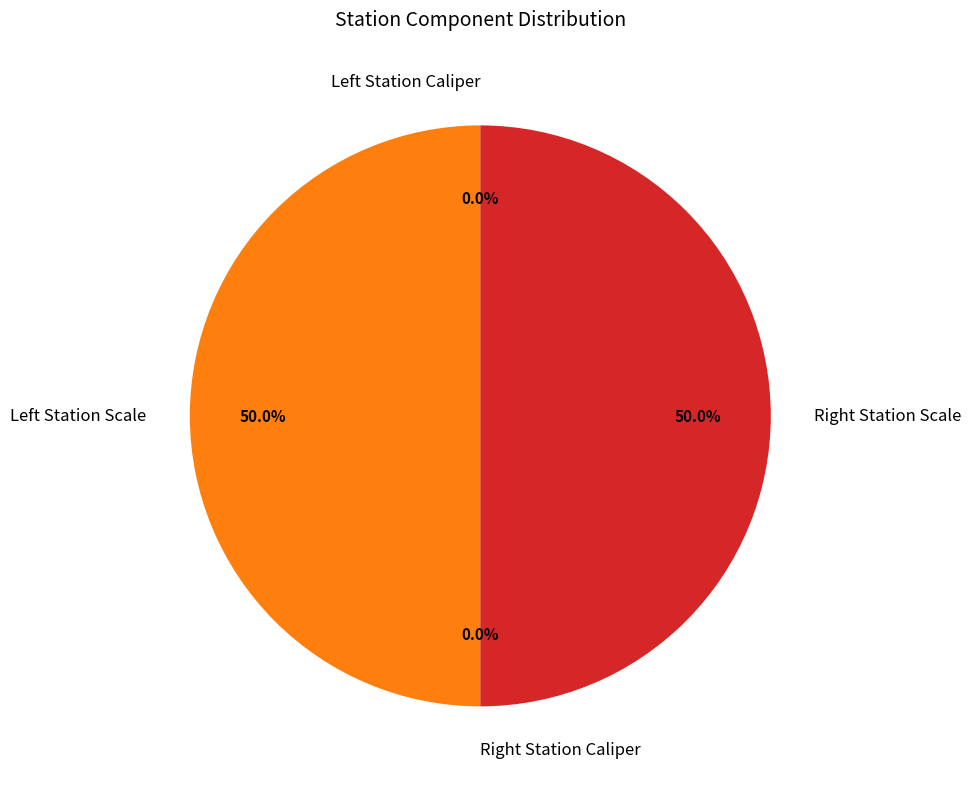

Rank the categories by value from highest to lowest.

Left Station Scale, Right Station Scale, Right Station Caliper, Left Station Caliper